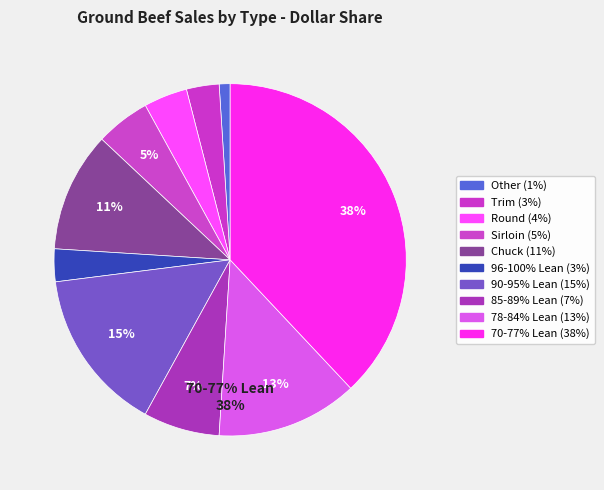

Approximately how many times larger is the value at Other compared to 96-100% Lean?

0.3